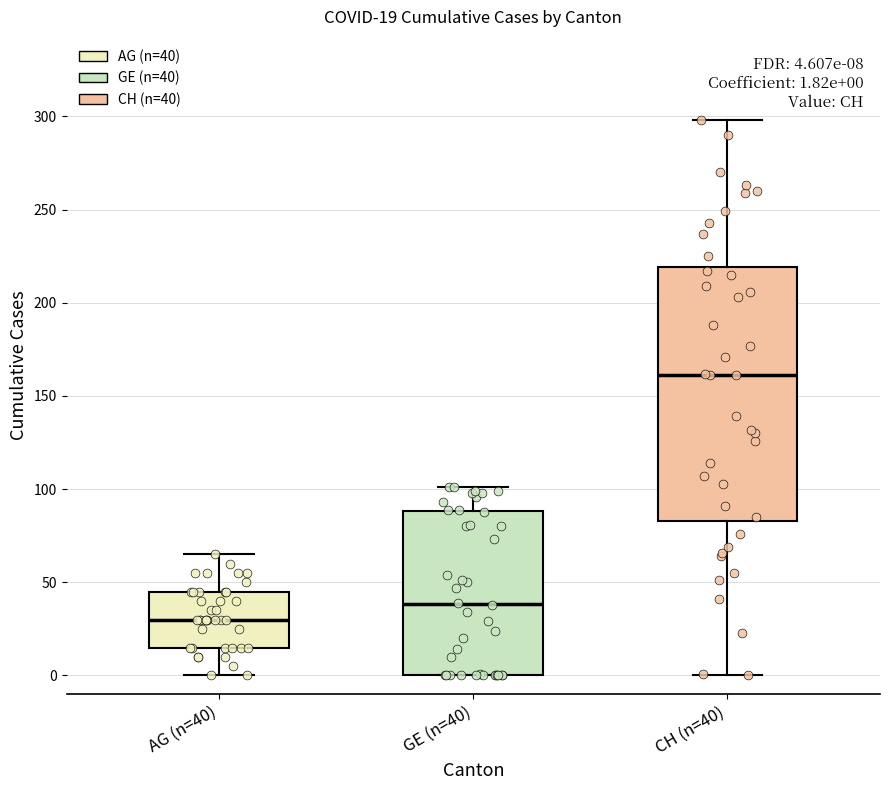

Which box is the tallest, from its lower edge to its upper edge?

CH (n=40)